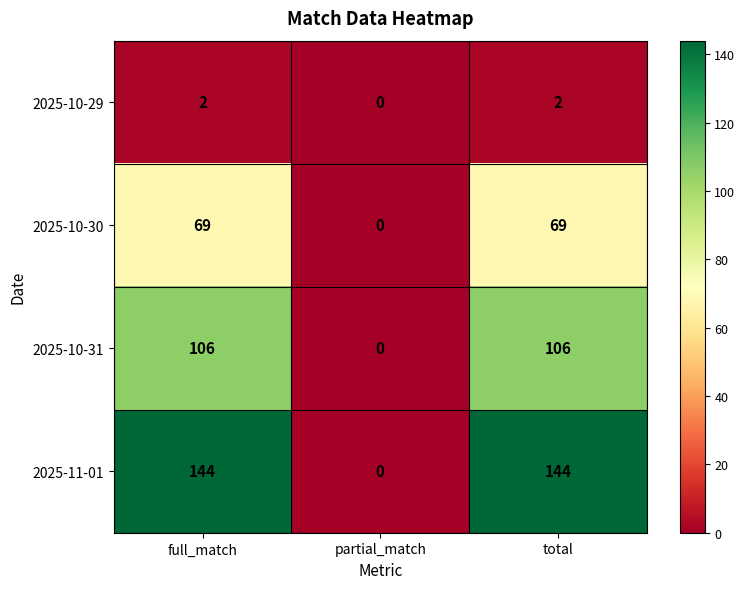

The value of 2025-11-01 at total is 144. True or false?

True